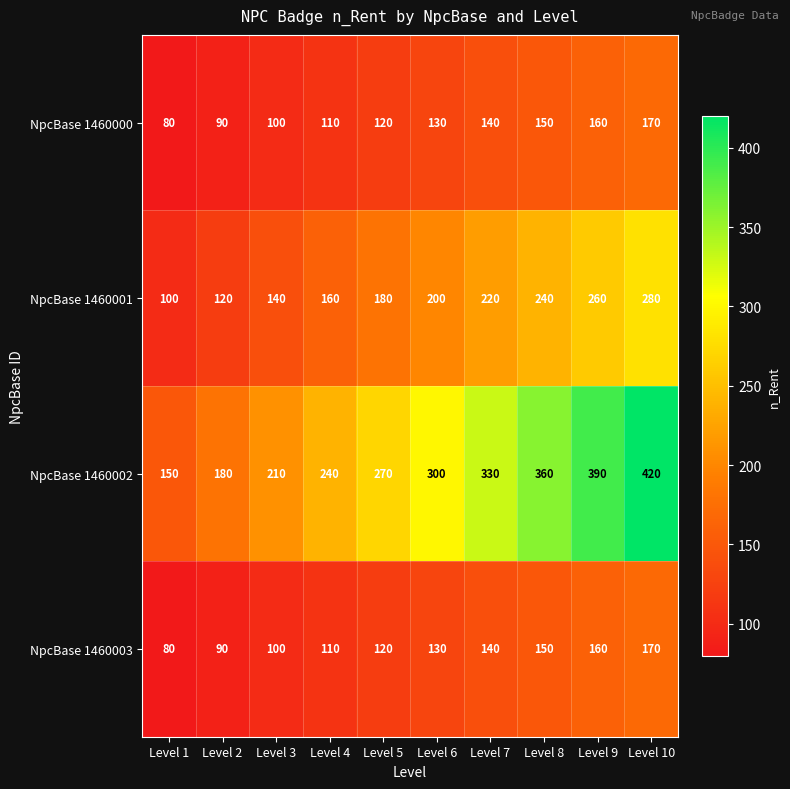

Rank the categories by NpcBase 1460000 value from lowest to highest.

Level 1, Level 2, Level 3, Level 4, Level 5, Level 6, Level 7, Level 8, Level 9, Level 10